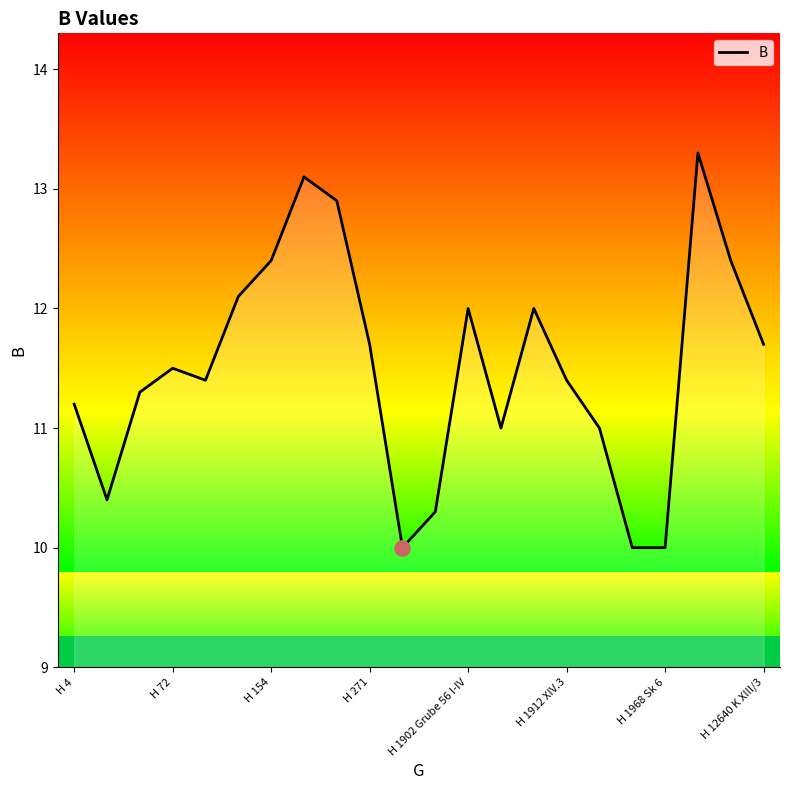

What is the lowest value of the B series?

10.0